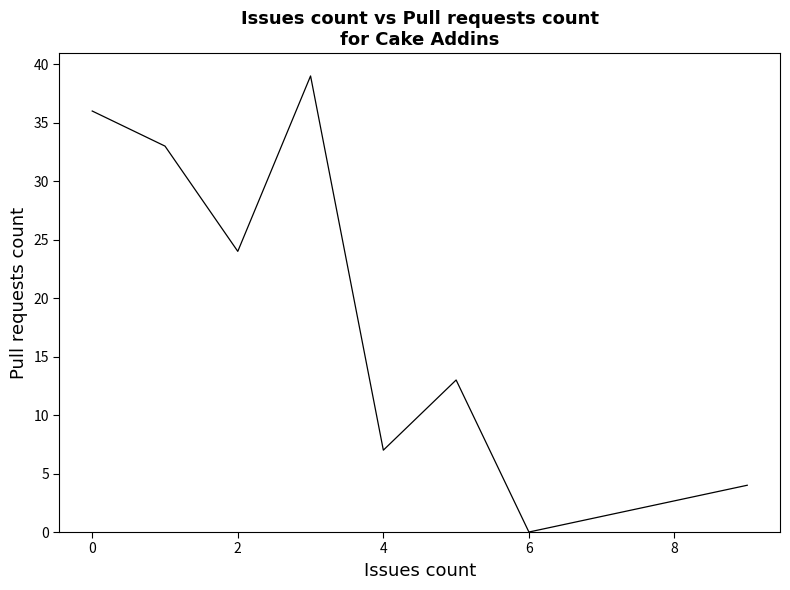

What is the sum of all values?

156